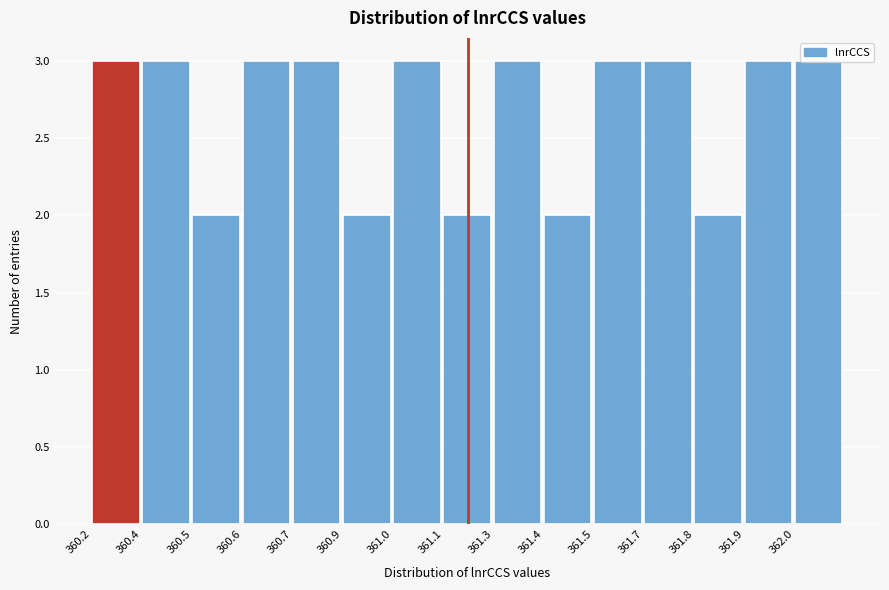

What is the change in value from 360.5 to 361.5?

+1